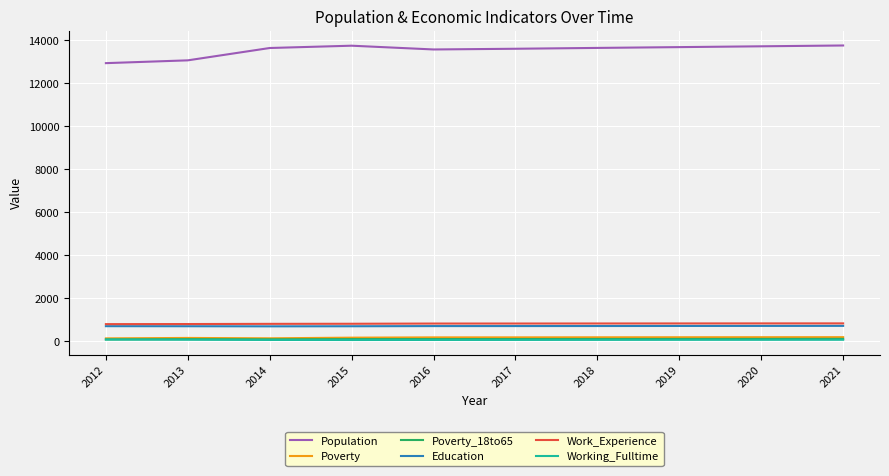

True or false: Population and Work_Experience cross at least once.

False